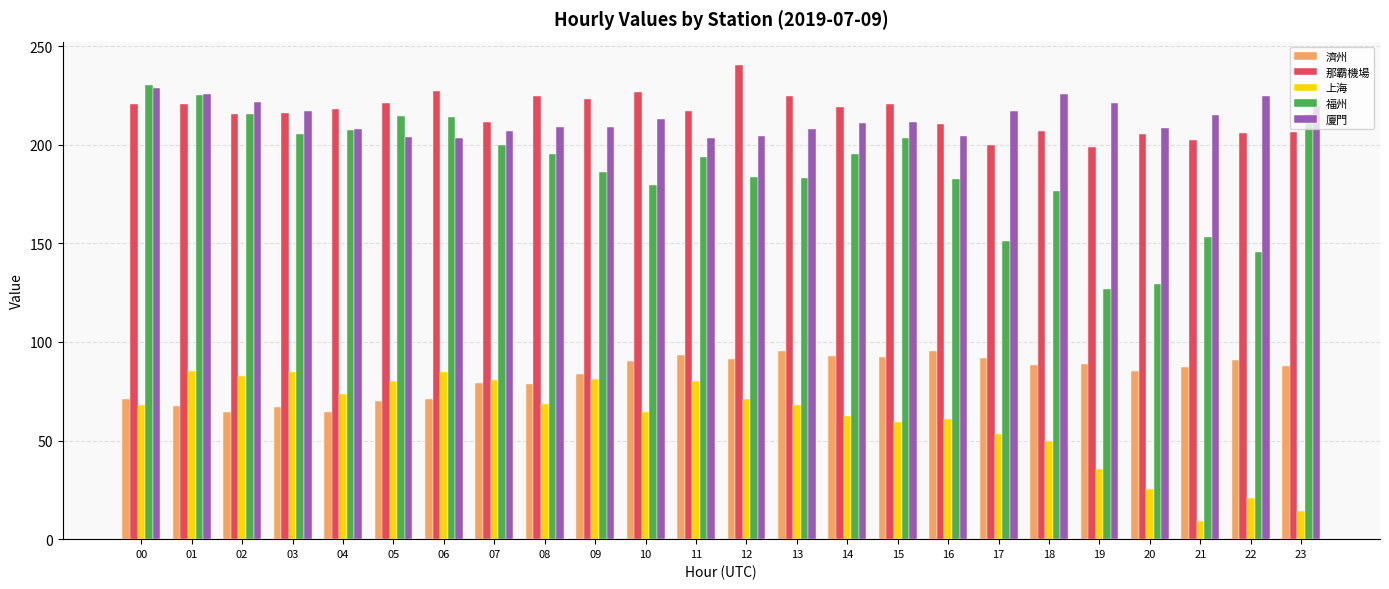

What is the difference between the maximum and minimum values in the 上海 series?

76.0